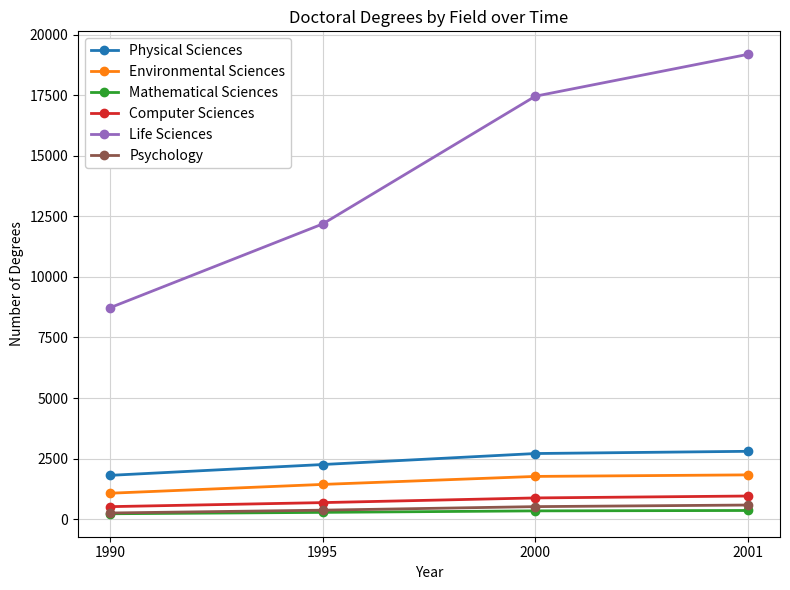

At which category is the sum across all series the highest?

2001